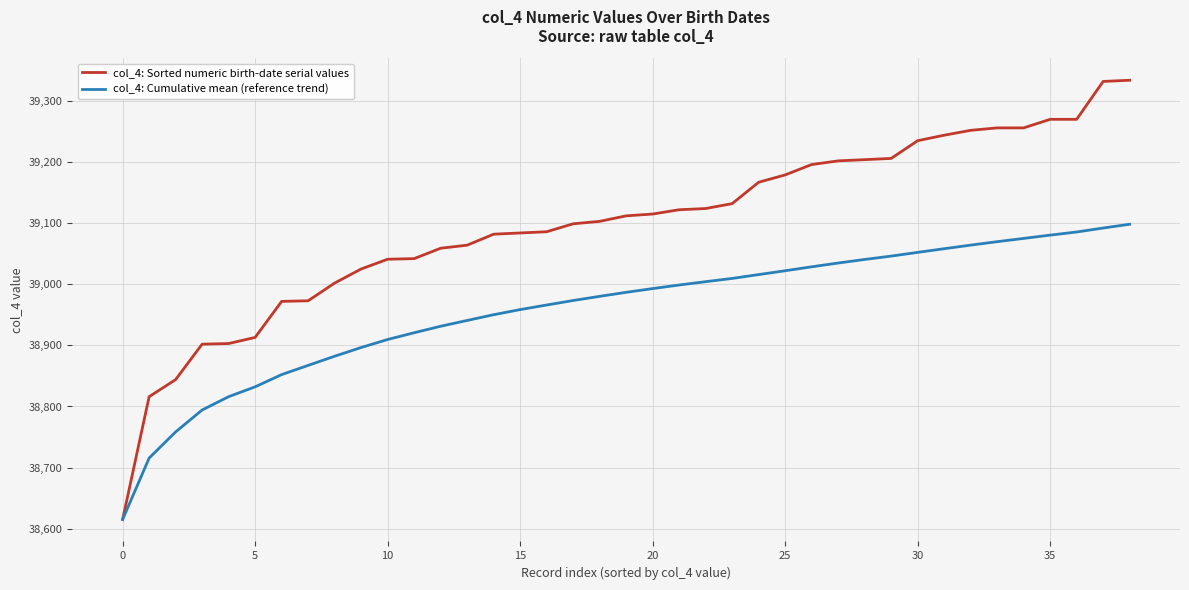

Which series has the widest spread of values?

col_4: Sorted numeric birth-date serial values